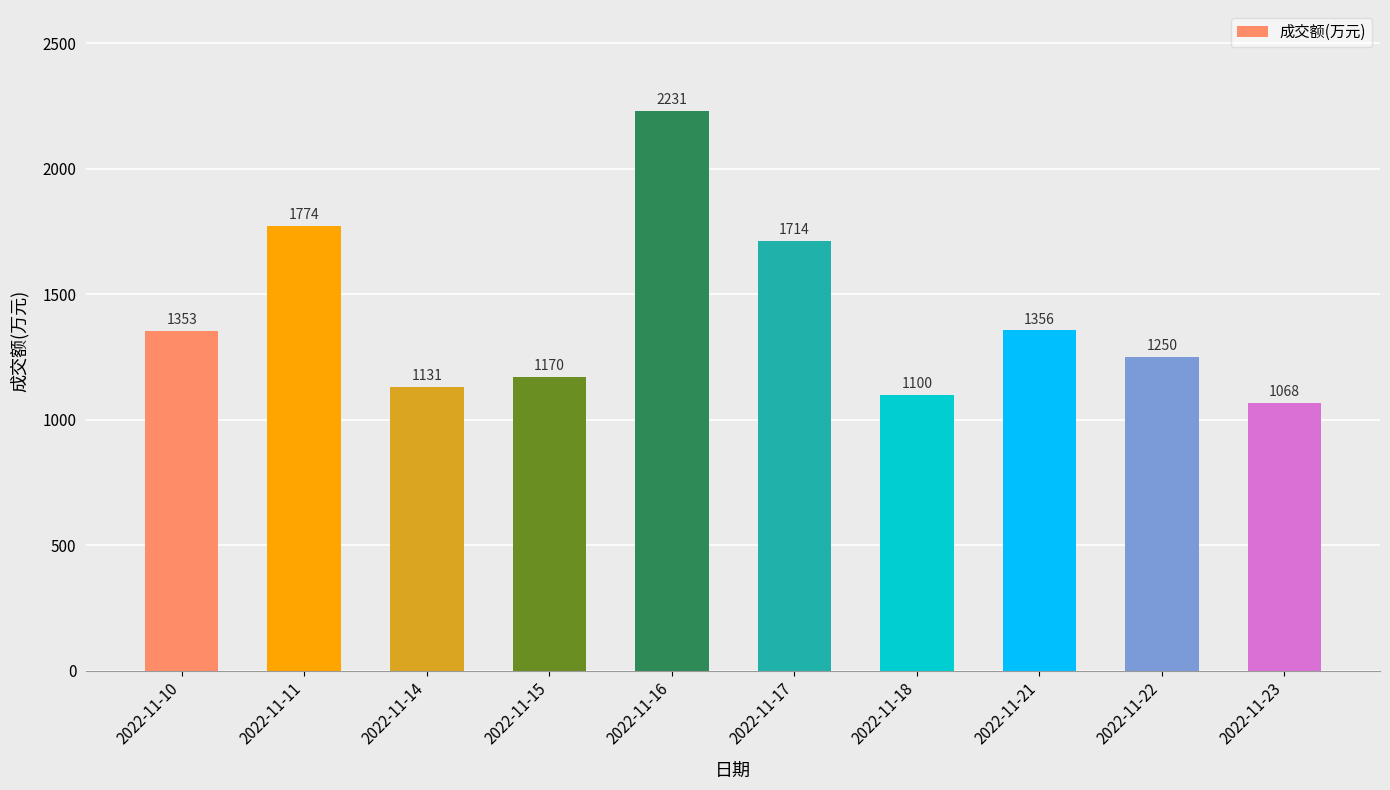

Reading right to left, what are all the values shown in this chart?

1068	1250	1356	1100	1714	2231	1170	1131	1774	1353